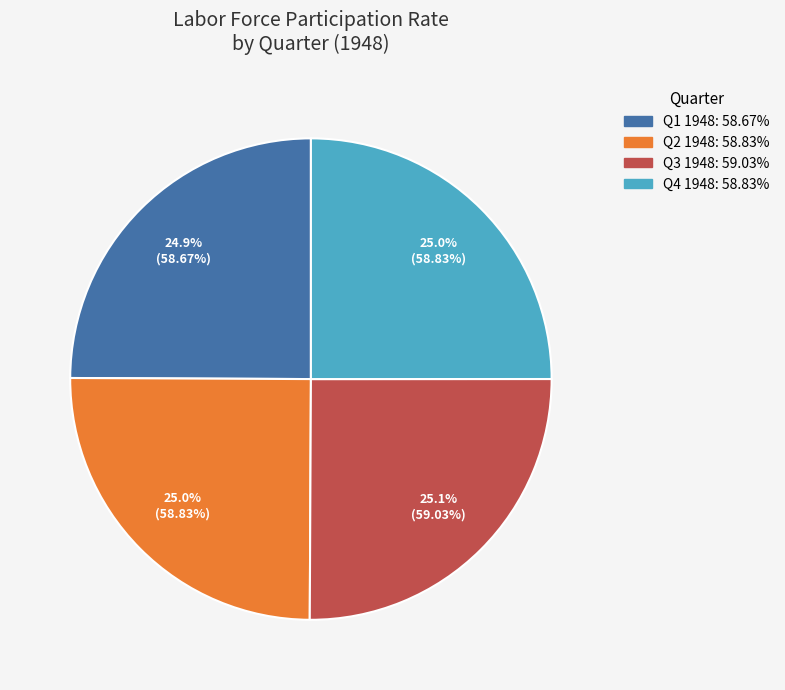

Does any single category account for the majority?

No